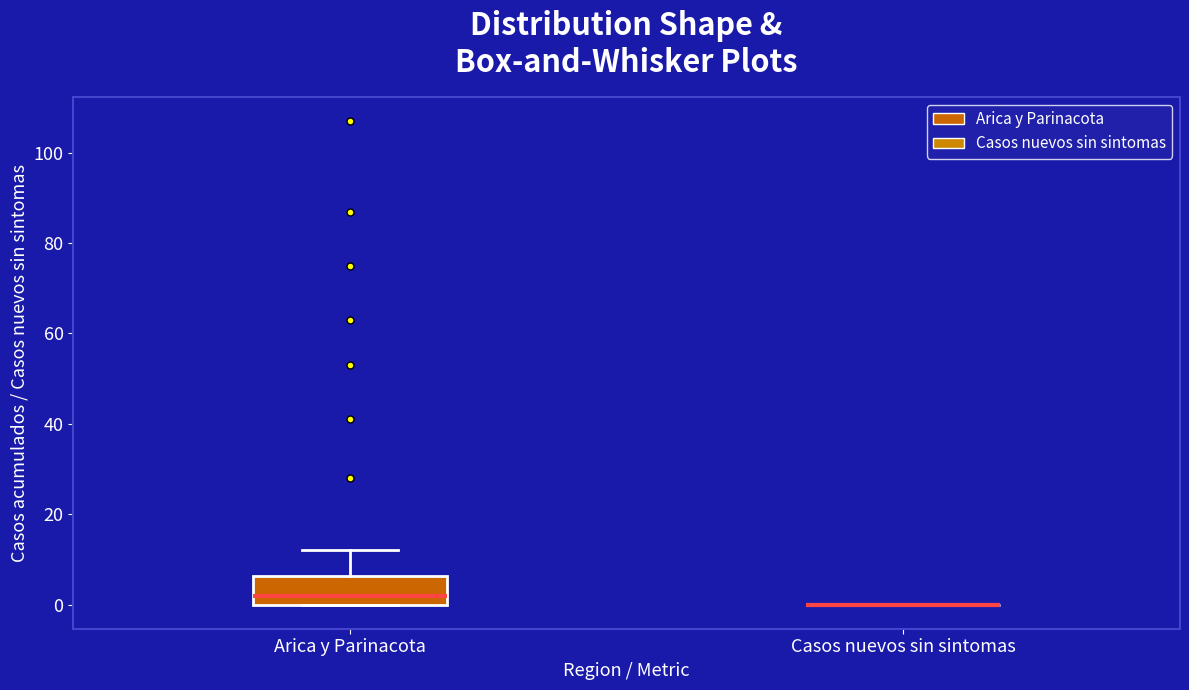

Comparing the boxes themselves (not the whiskers), which one is the tallest?

Arica y Parinacota